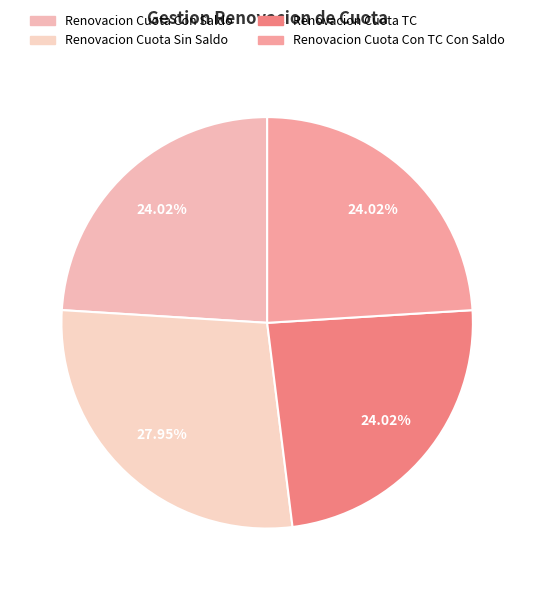

True or false: Renovacion Cuota Con Saldo accounts for 15% of the total.

False